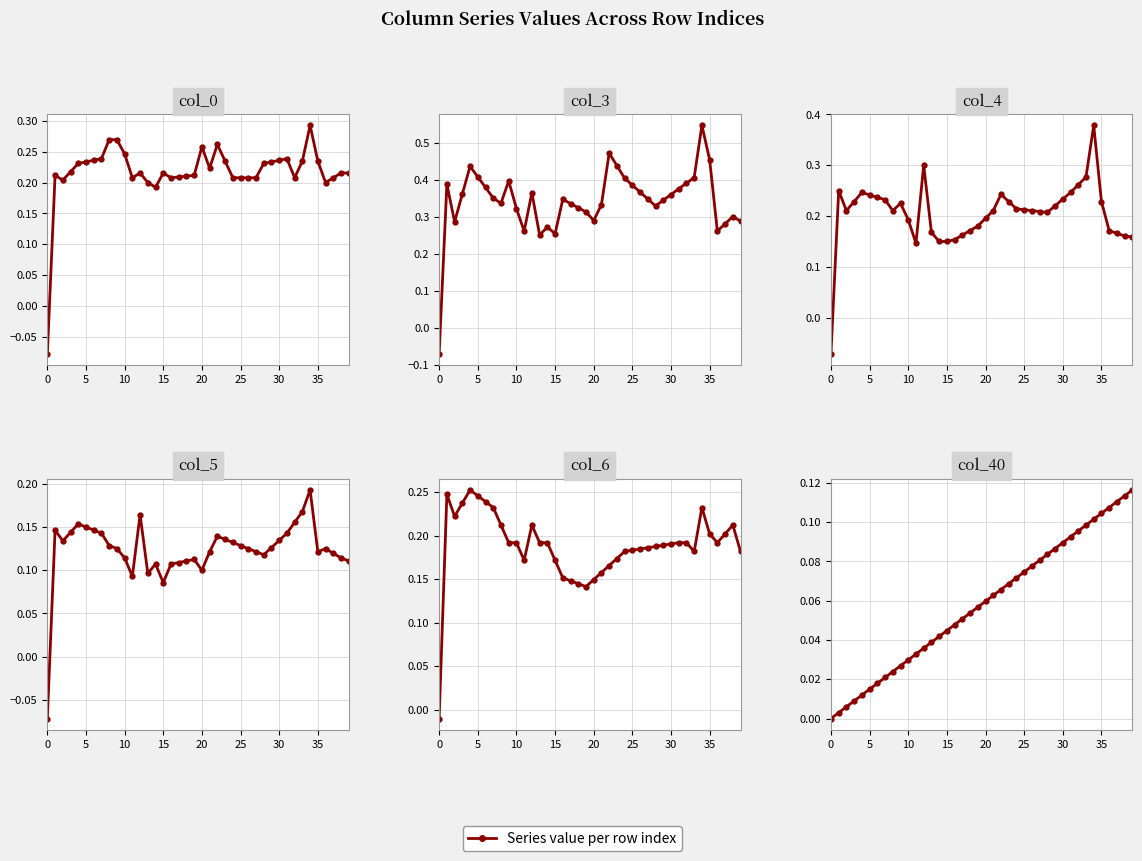

True or false: col_6 and col_40 intersect in this chart.

True